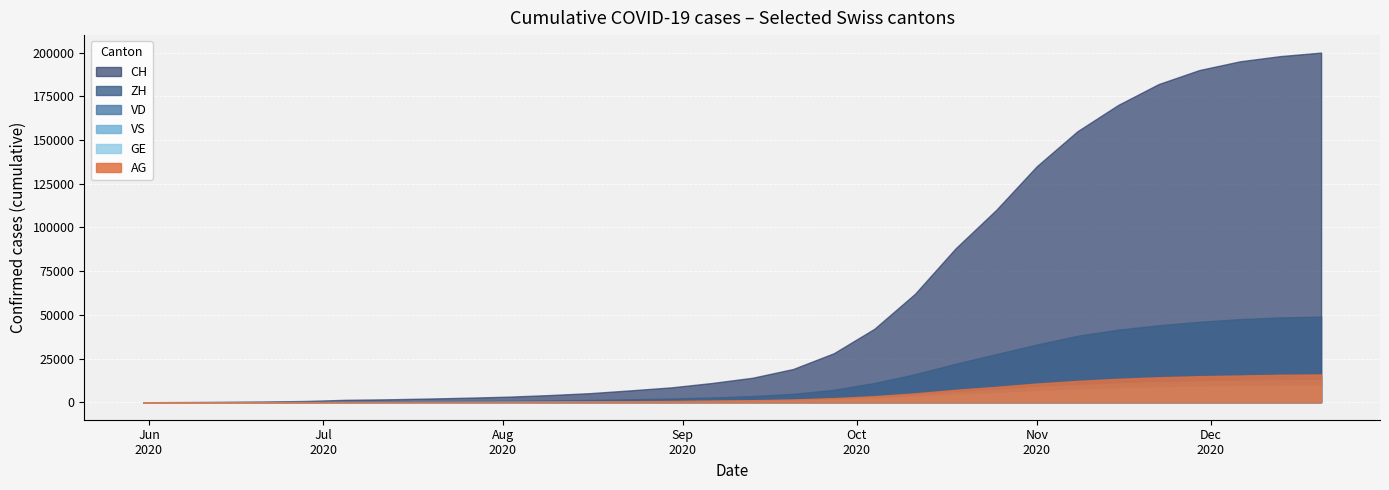

What is the sum of the AG values at 20 and 17?

9450